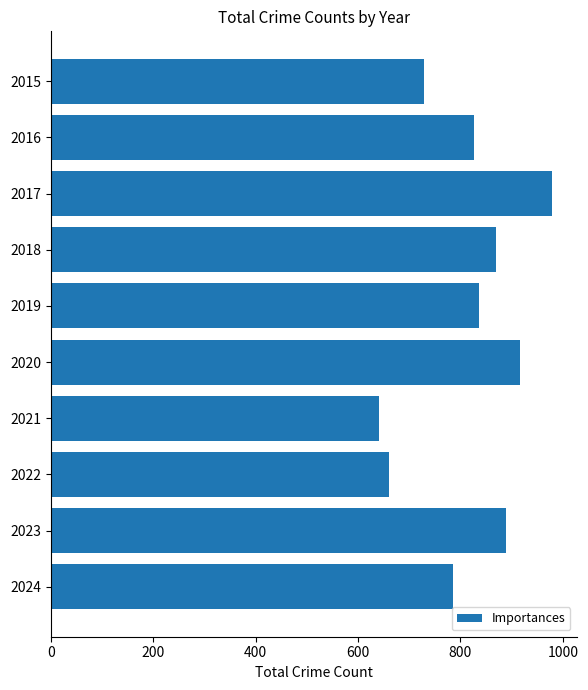

What is the sum of all values?

8130